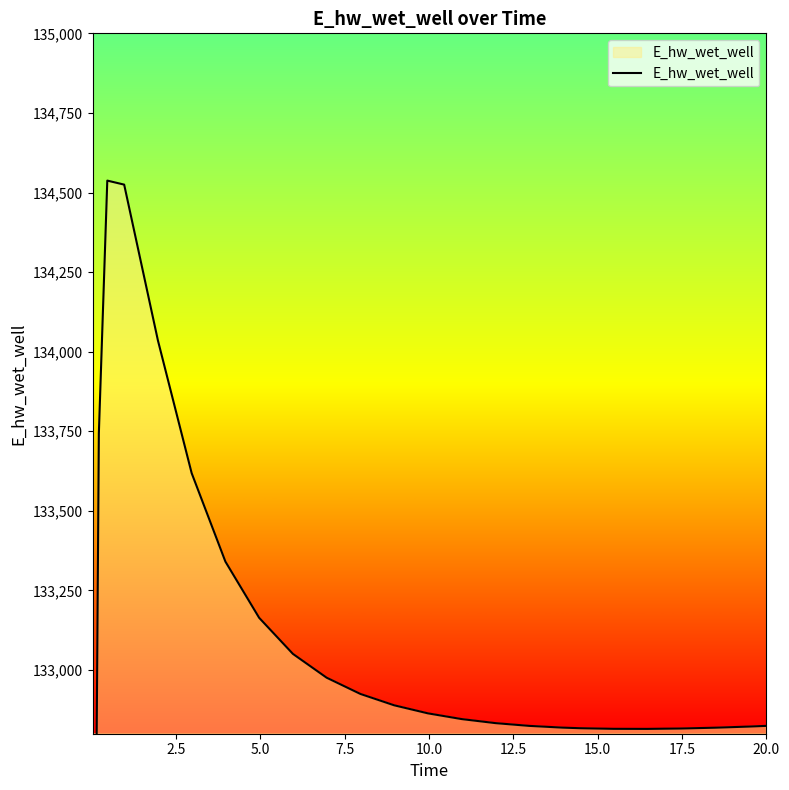

Reading left to right, list all the values displayed in this chart.

129036.6	131906.5	133743.6	134537.4	134524.8	134035.4	133618.5	133340.6	133164.1	133050.8	132976.0	132925.0	132889.3	132864.0	132846.0	132833.3	132824.7	132819.1	132817.4	132815.4	132815.2	132816.4	132818.9	132822.4	132824.7